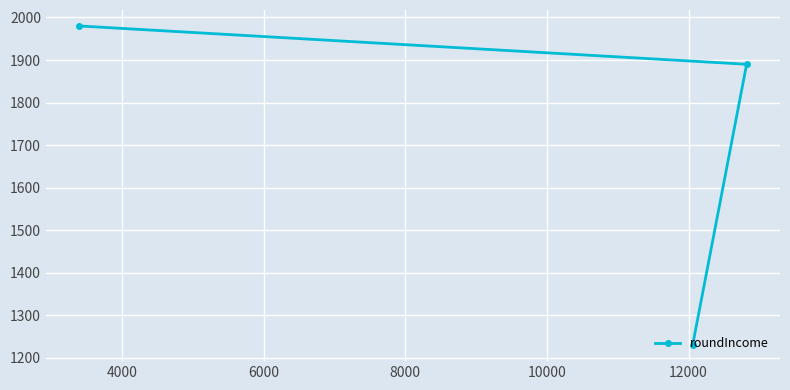

What is the greatest value displayed?

1980